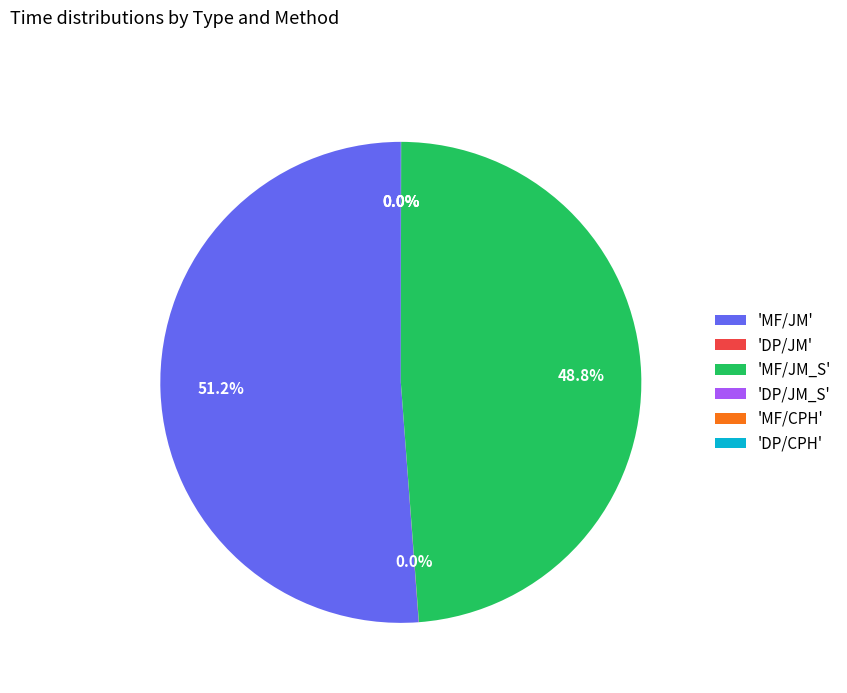

To the nearest percent, what is the difference between the largest and smallest slice percentages?

51%